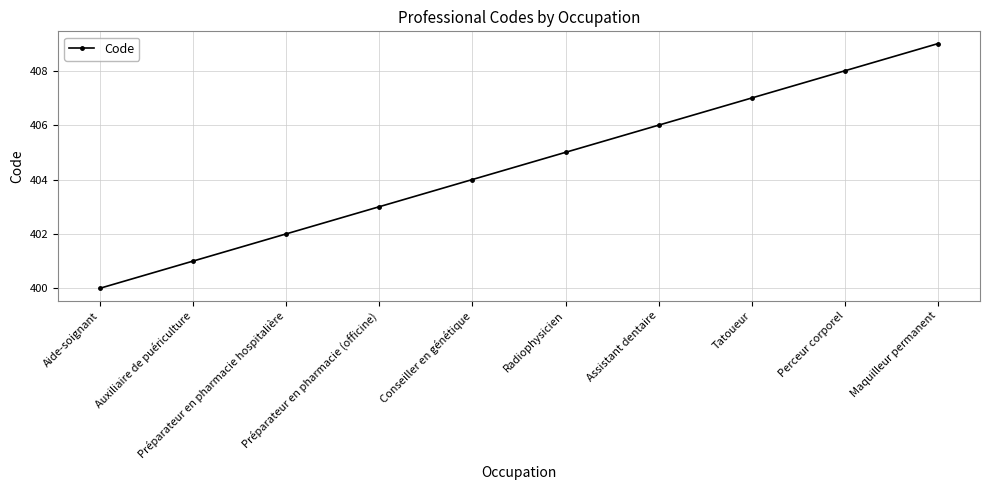

True or false: the data shows 409 at Maquilleur permanent.

True